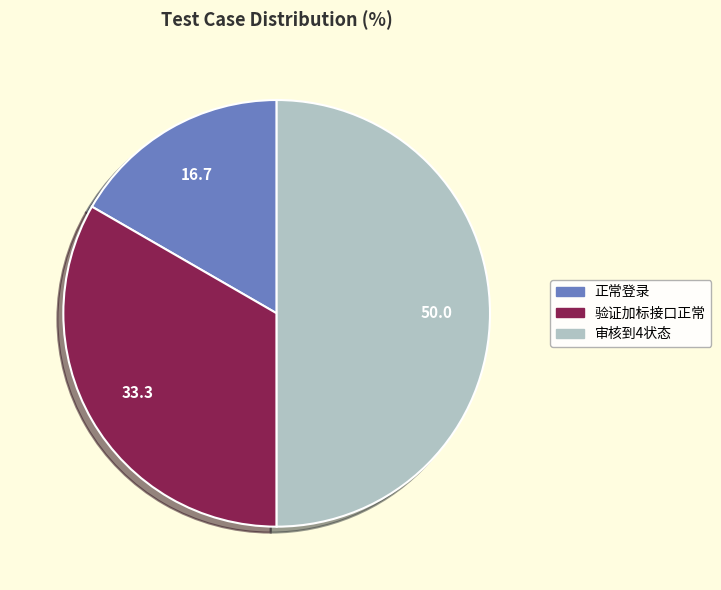

Does 正常登录 account for over 50% of the chart?

No